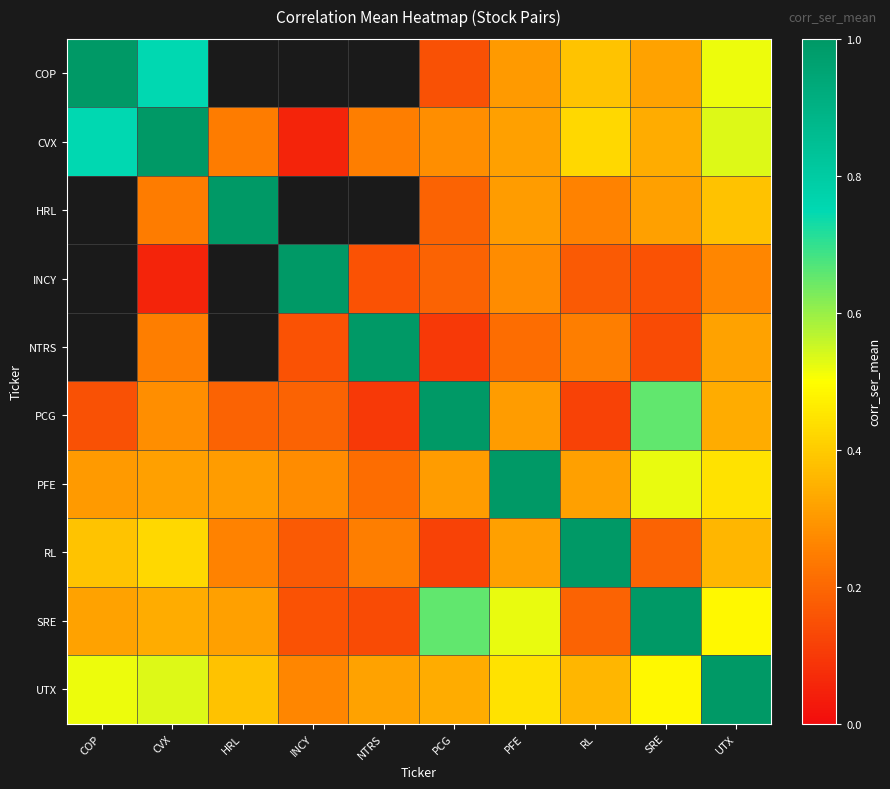

Which has a higher value, HRL or SRE?

SRE